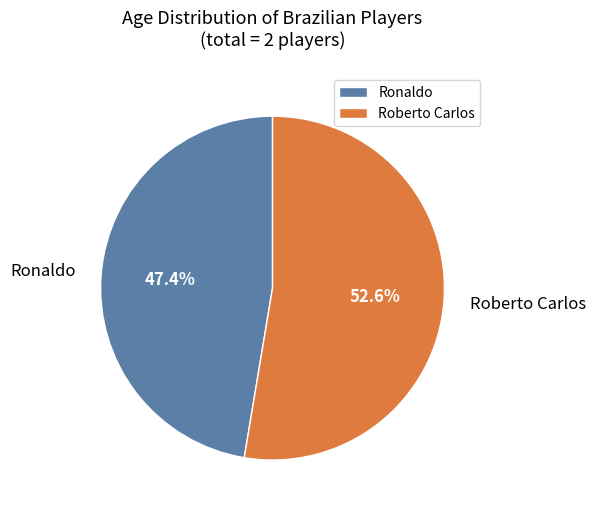

Count the number of slices in the pie.

2